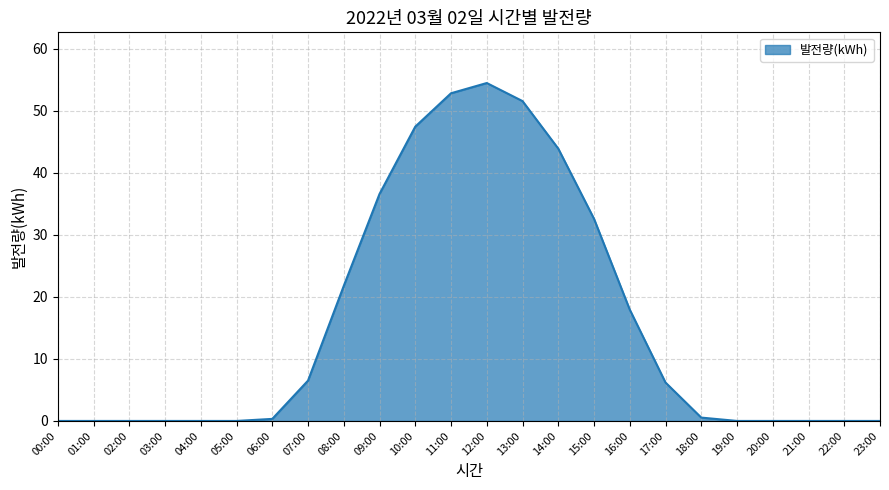

The value at 10:00 is 47.4. True or false?

True